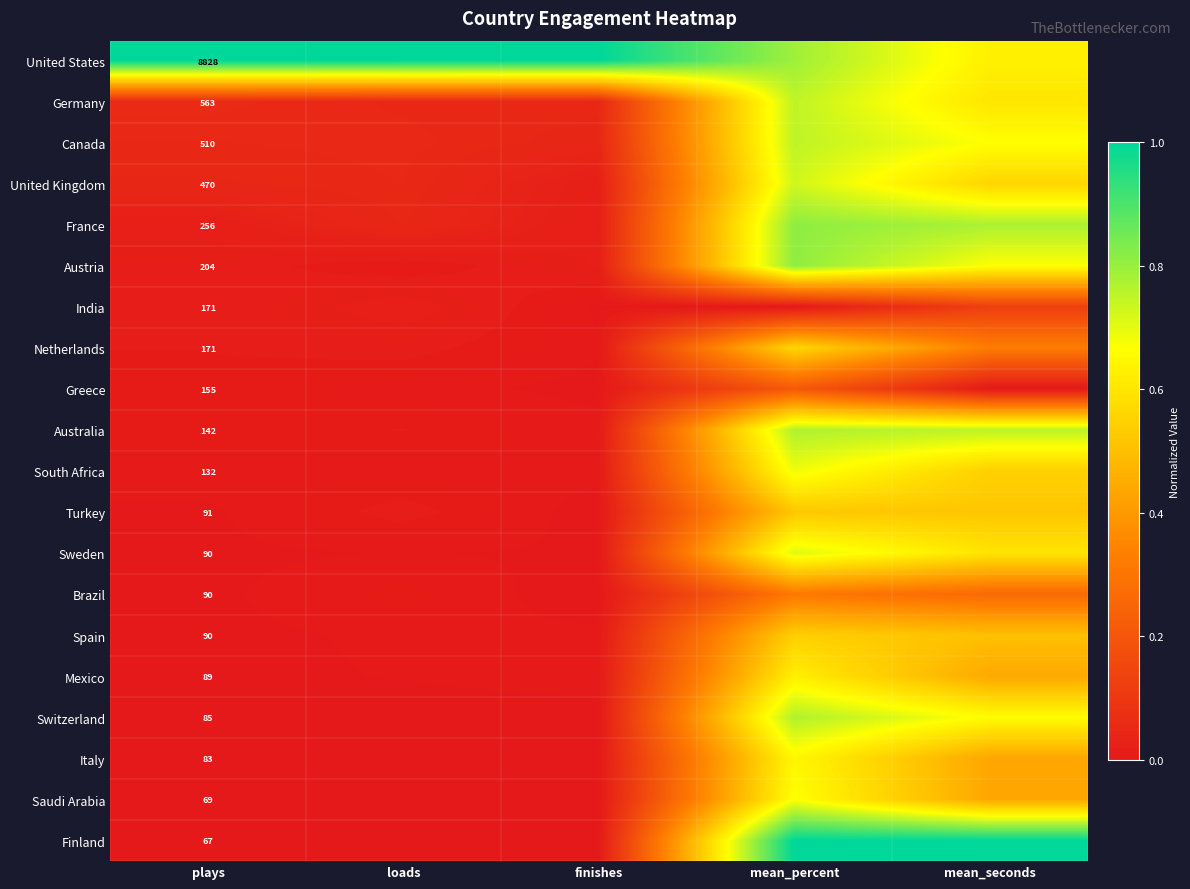

True or false: Brazil has a value of 0.3 at mean_seconds.

True